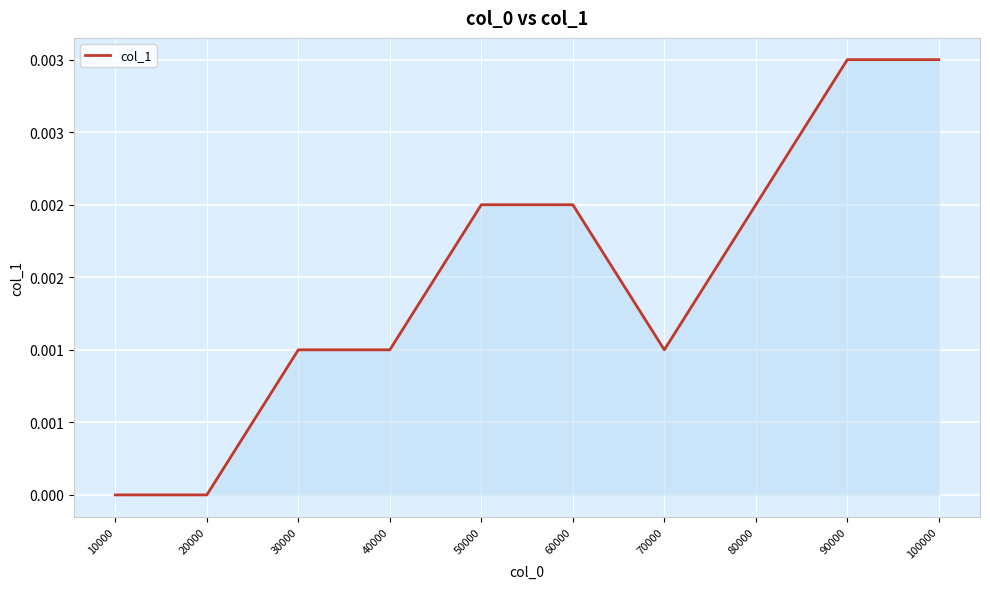

Does the chart have visible grid lines?

Yes